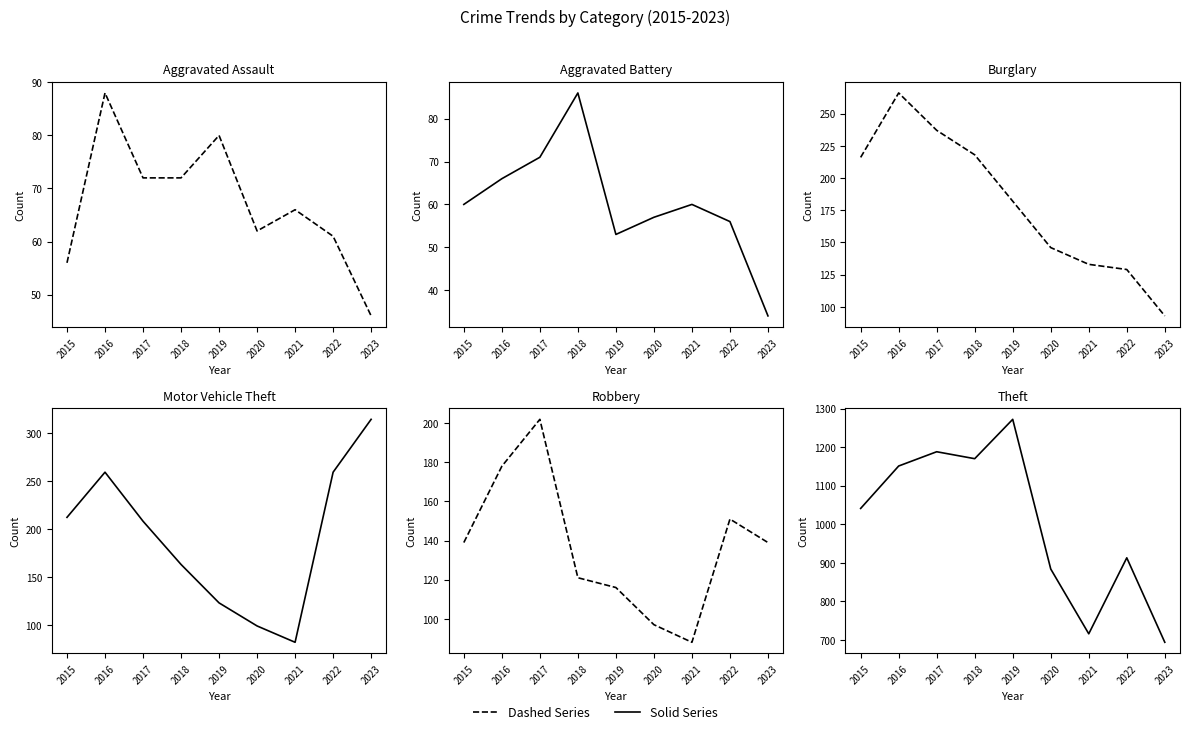

In Aggravated Assault, how many points are lower than both neighbors (excluding endpoints)?

1